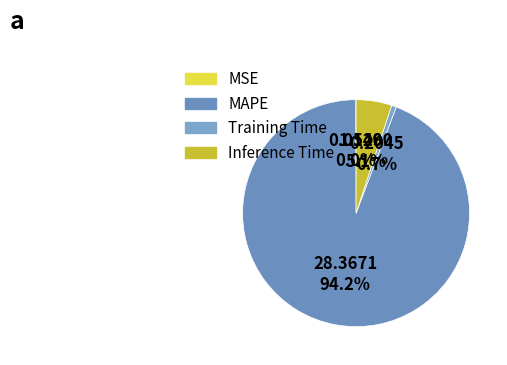

Rank the categories by value from lowest to highest.

MSE, Training Time, Inference Time, MAPE